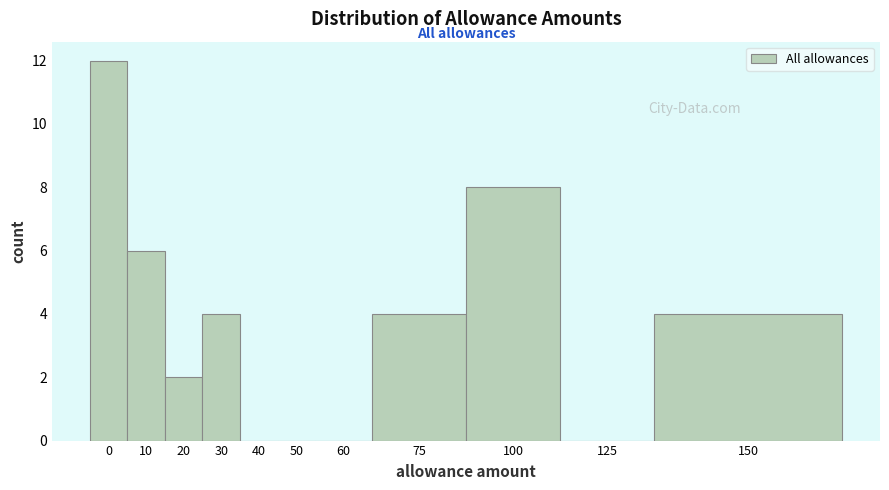

Reading right to left, transcribe all the data shown in this chart.

150=4	125=0	100=8	75=4	60=0	50=0	40=0	30=4	20=2	10=6	0=12